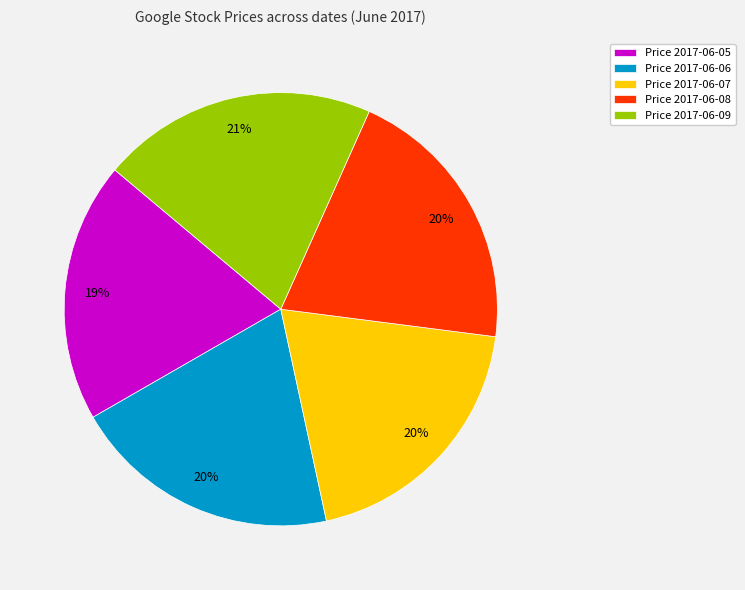

Combined, do Price 2017-06-07 and Price 2017-06-05 account for over 50%?

No